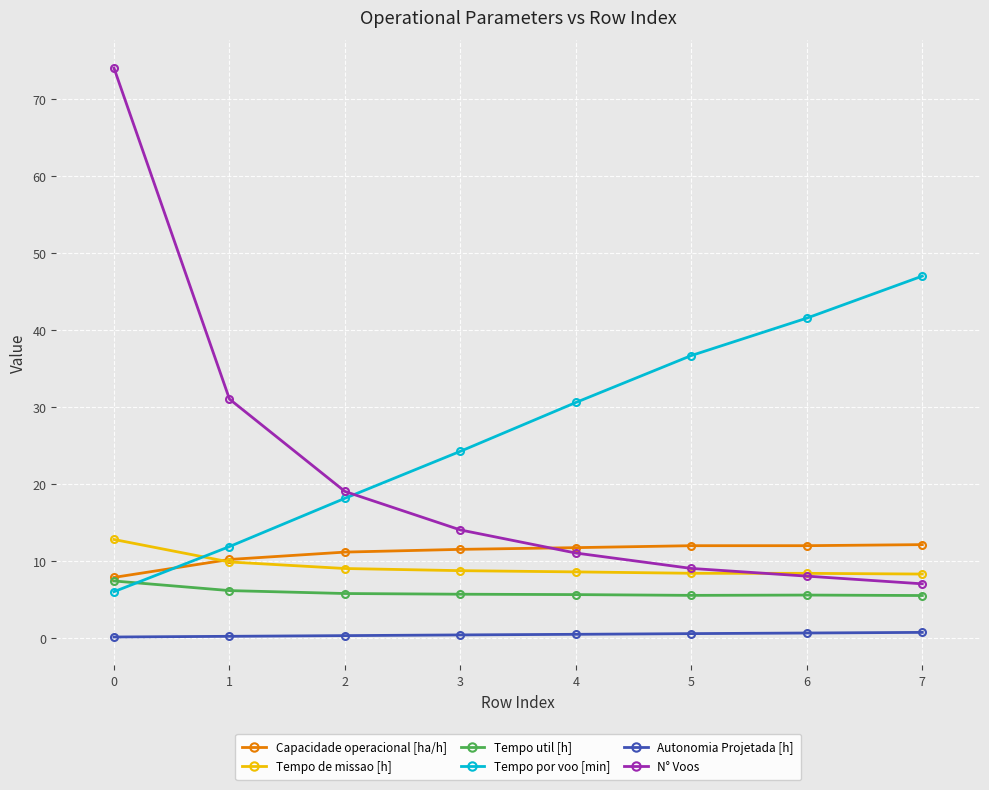

Which series has the largest range (max minus min)?

N° Voos